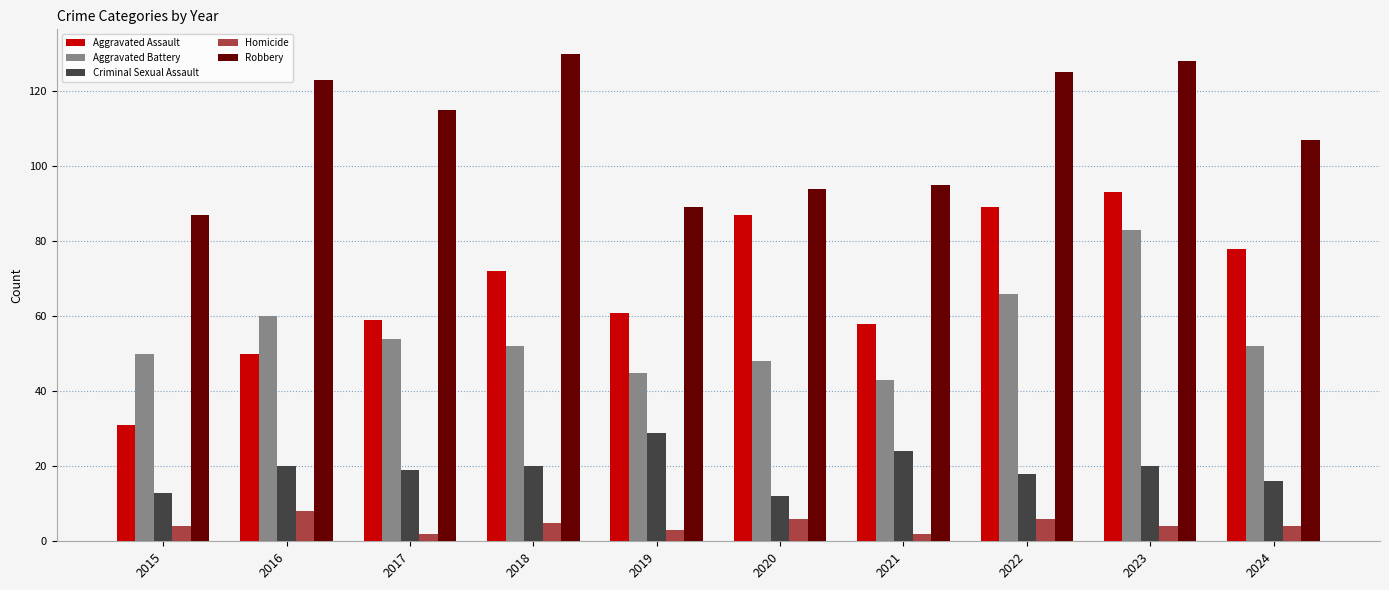

What is the approximate value of Homicide at 2020?

6